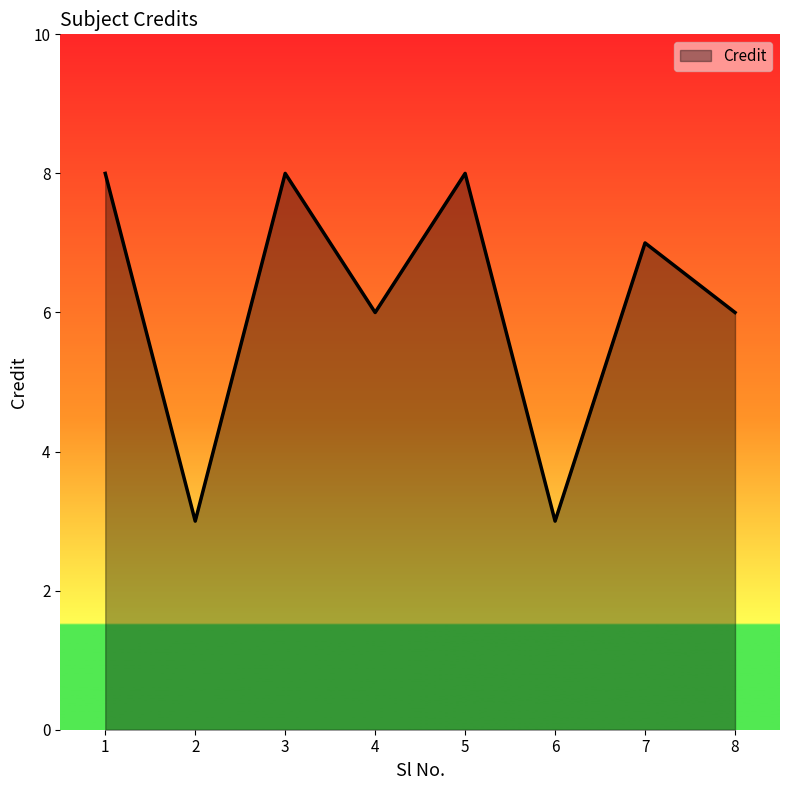

Where does the data first go above 7?

1